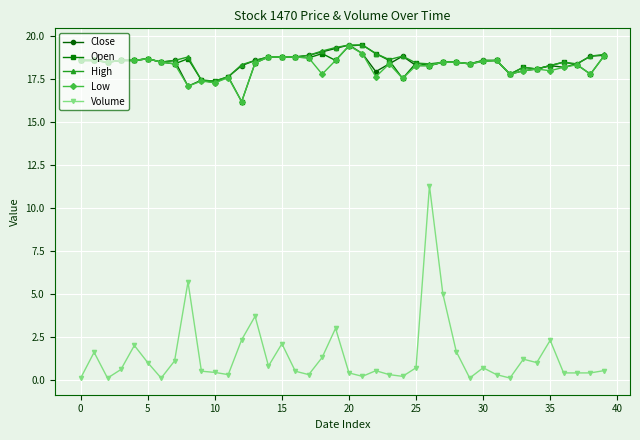

What is the value of the High point at the 38th from the left?

18.4